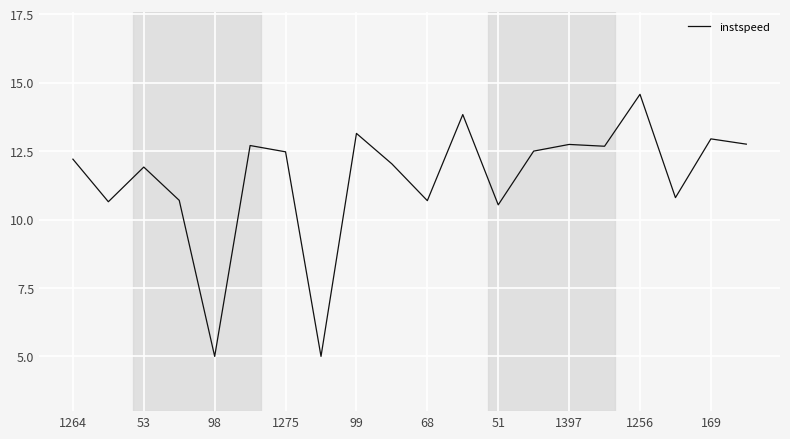

What is the greatest value displayed?

14.6